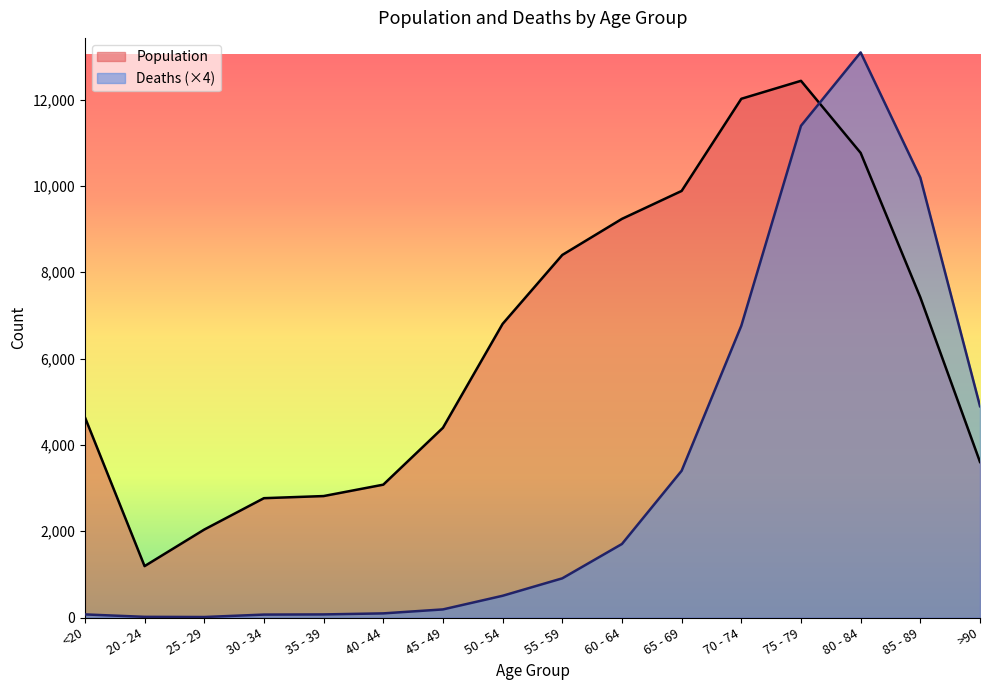

Which category has the highest value in the Population series?

75 - 79